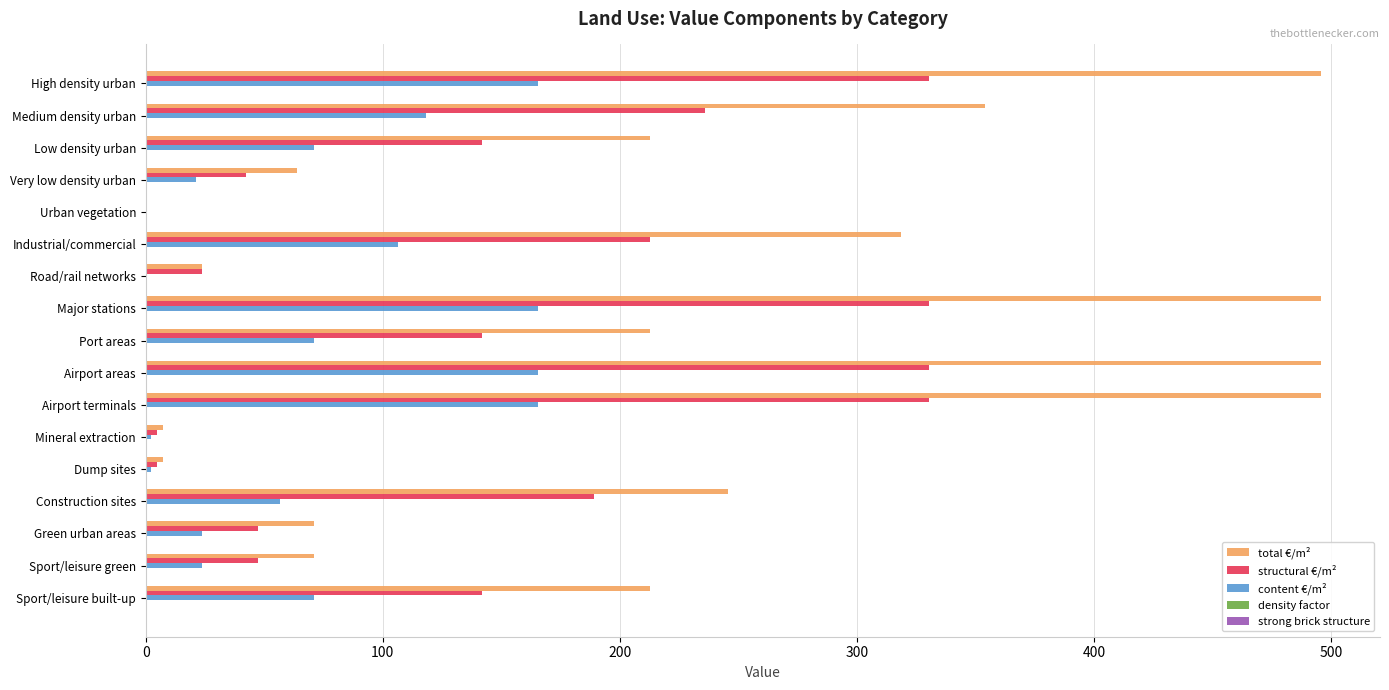

What is the sum of all structural €/m² values?

2555.0